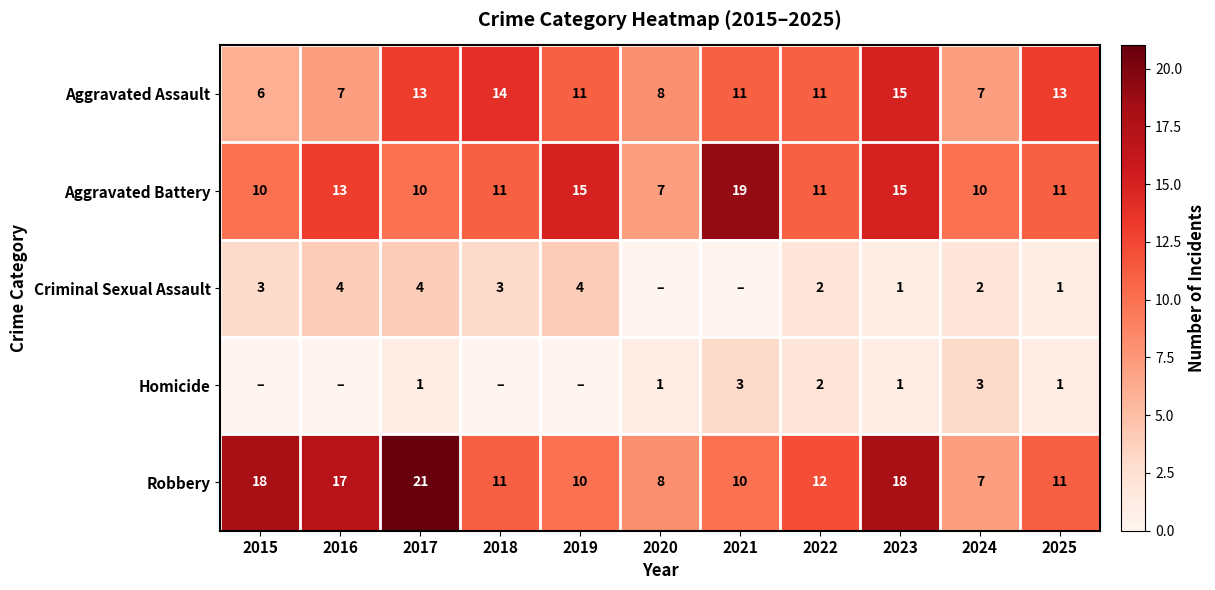

The Aggravated Assault series shows 9 at 2016. True or false?

False